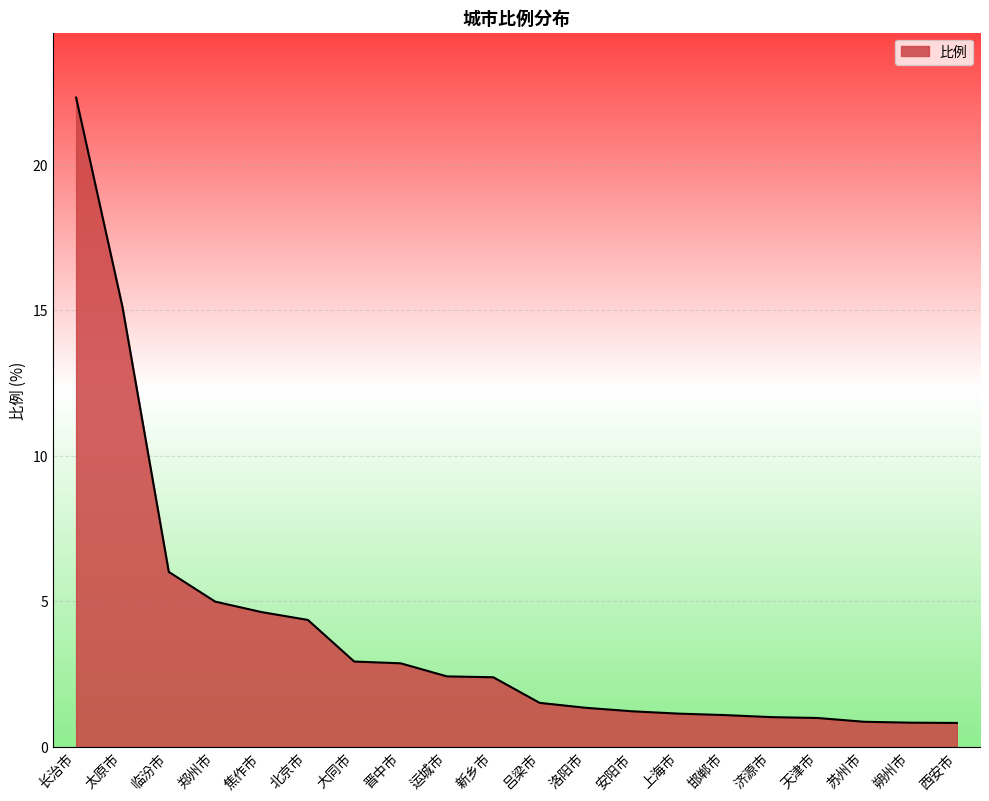

What is the change in value from 焦作市 to 天津市?

-3.6